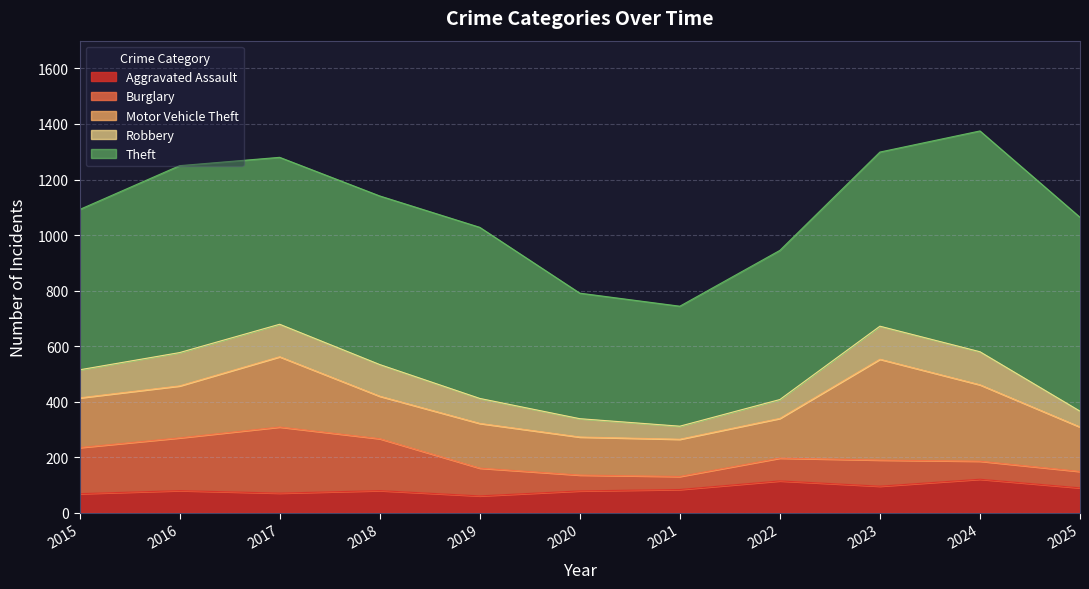

What value does the Motor Vehicle Theft series have at 2024?

275